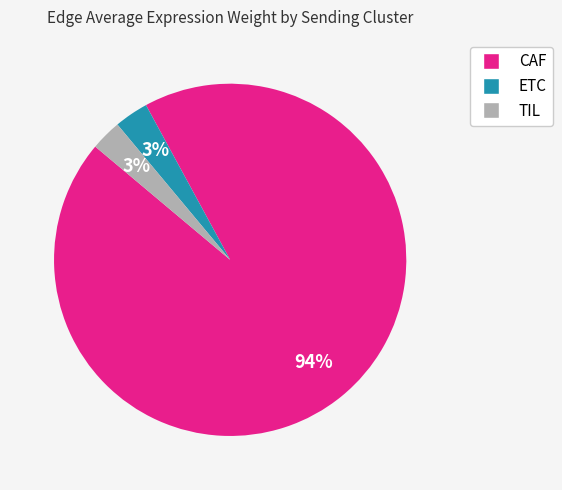

Is it true that CAF is 94% of the pie?

True